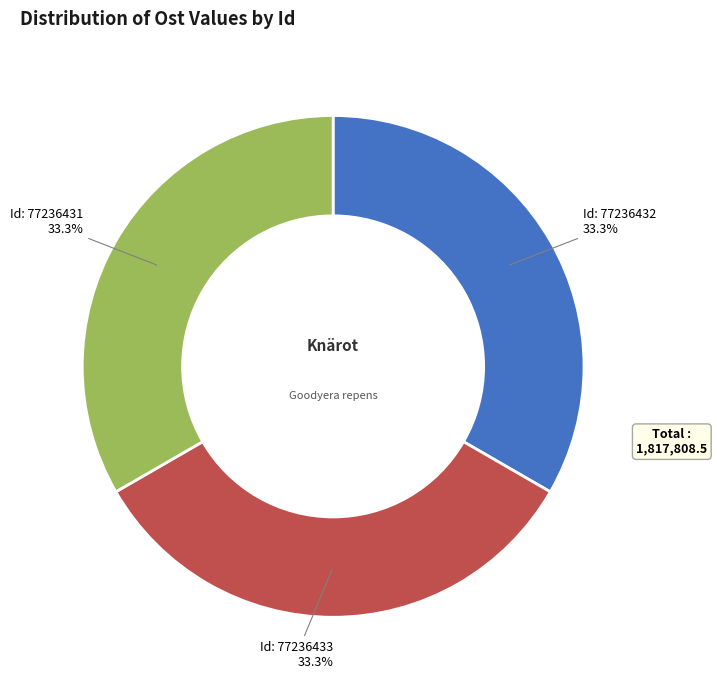

Is there a majority slice in this chart?

No